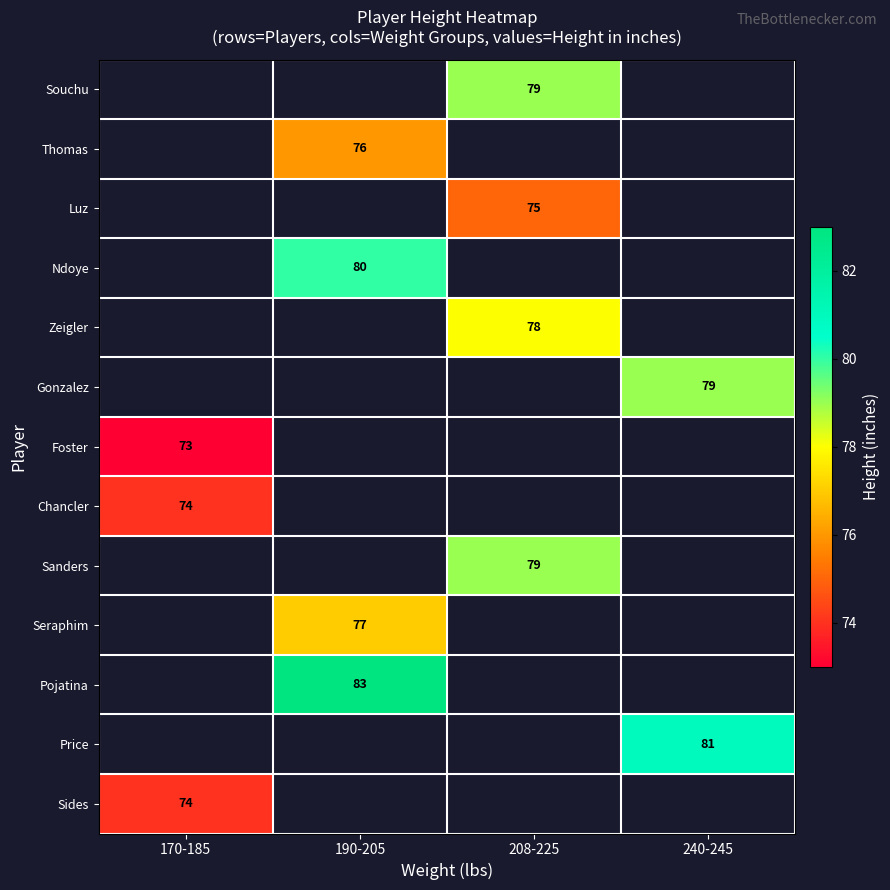

The Luz series shows 75 at 208-225. True or false?

True